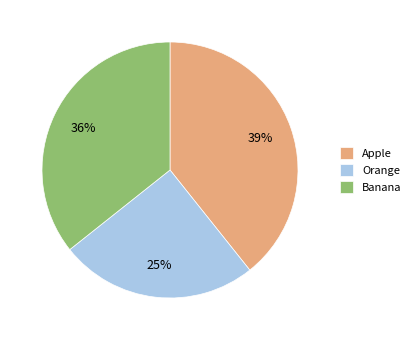

The Banana slice represents 36% of the pie. True or false?

True